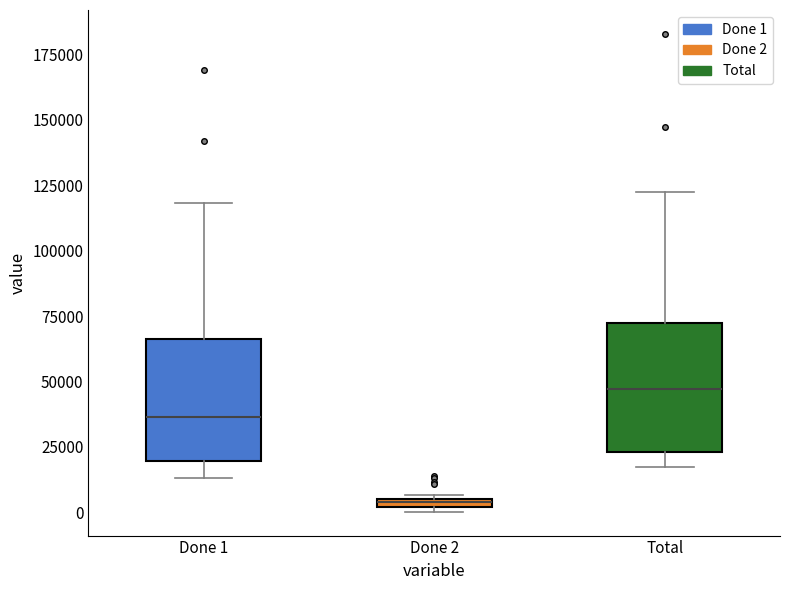

Where is the upper edge of the box for Done 2 on the y-axis? The values are not printed on the chart, so give them approximately, as read against the axis.

5000